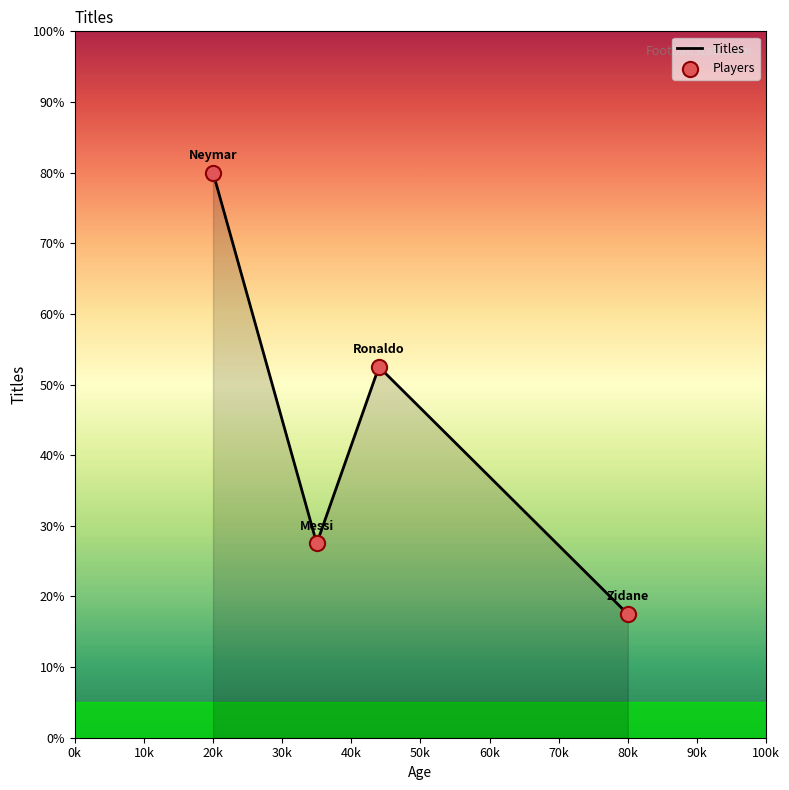

What is the maximum value shown in the chart?

80.0